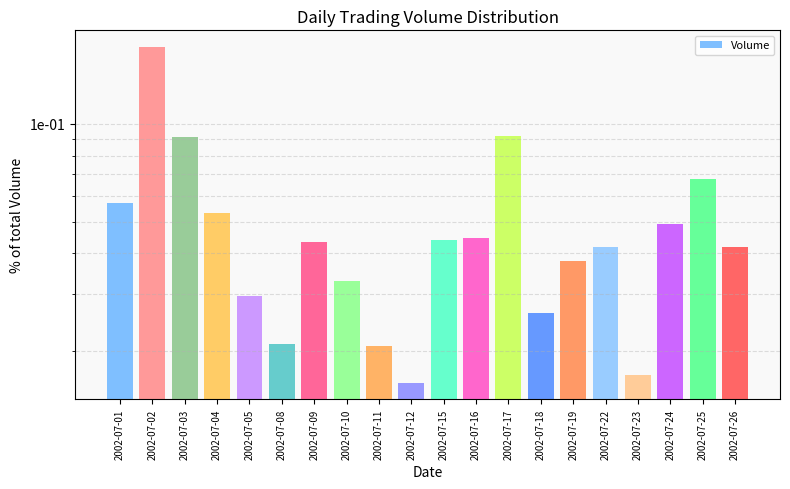

What is the sum of the values at 2002-07-01 and 2002-07-16?

0.1